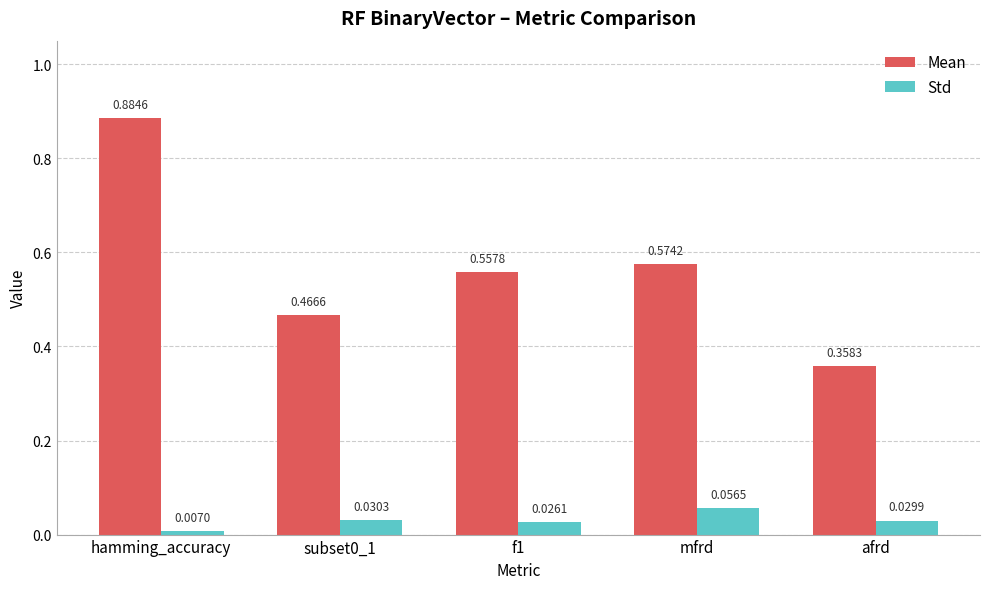

How many bars are there in each group?

2